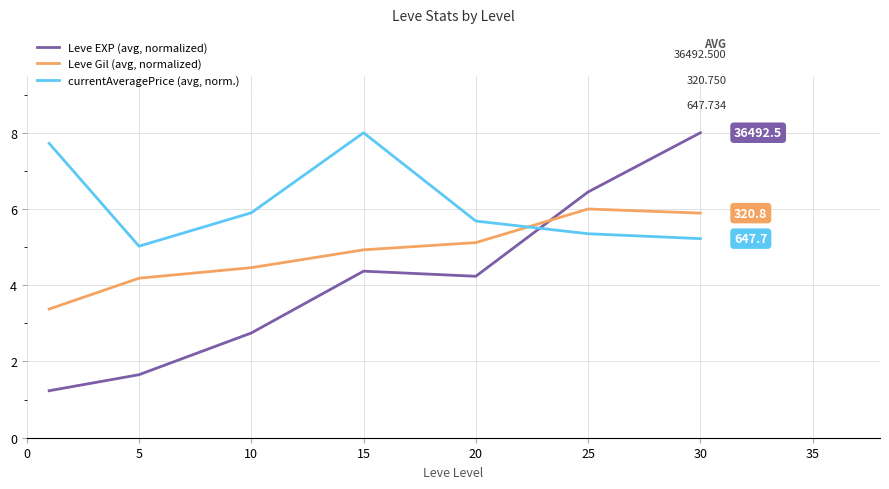

What is the greatest value displayed?

8.0